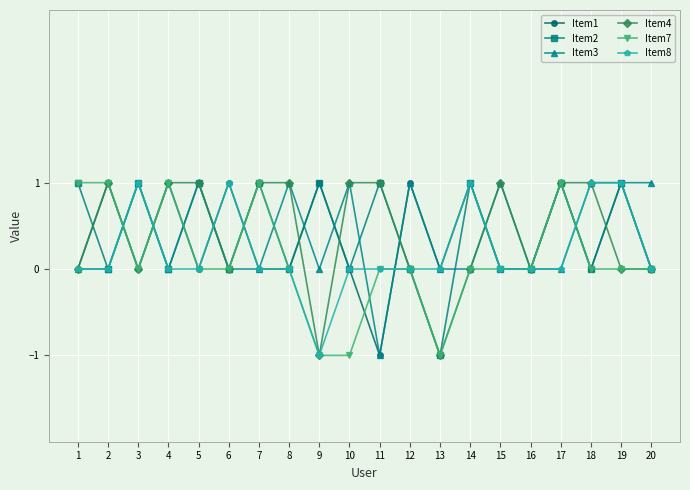

Is it true that Item3 equals 0 at 7?

True